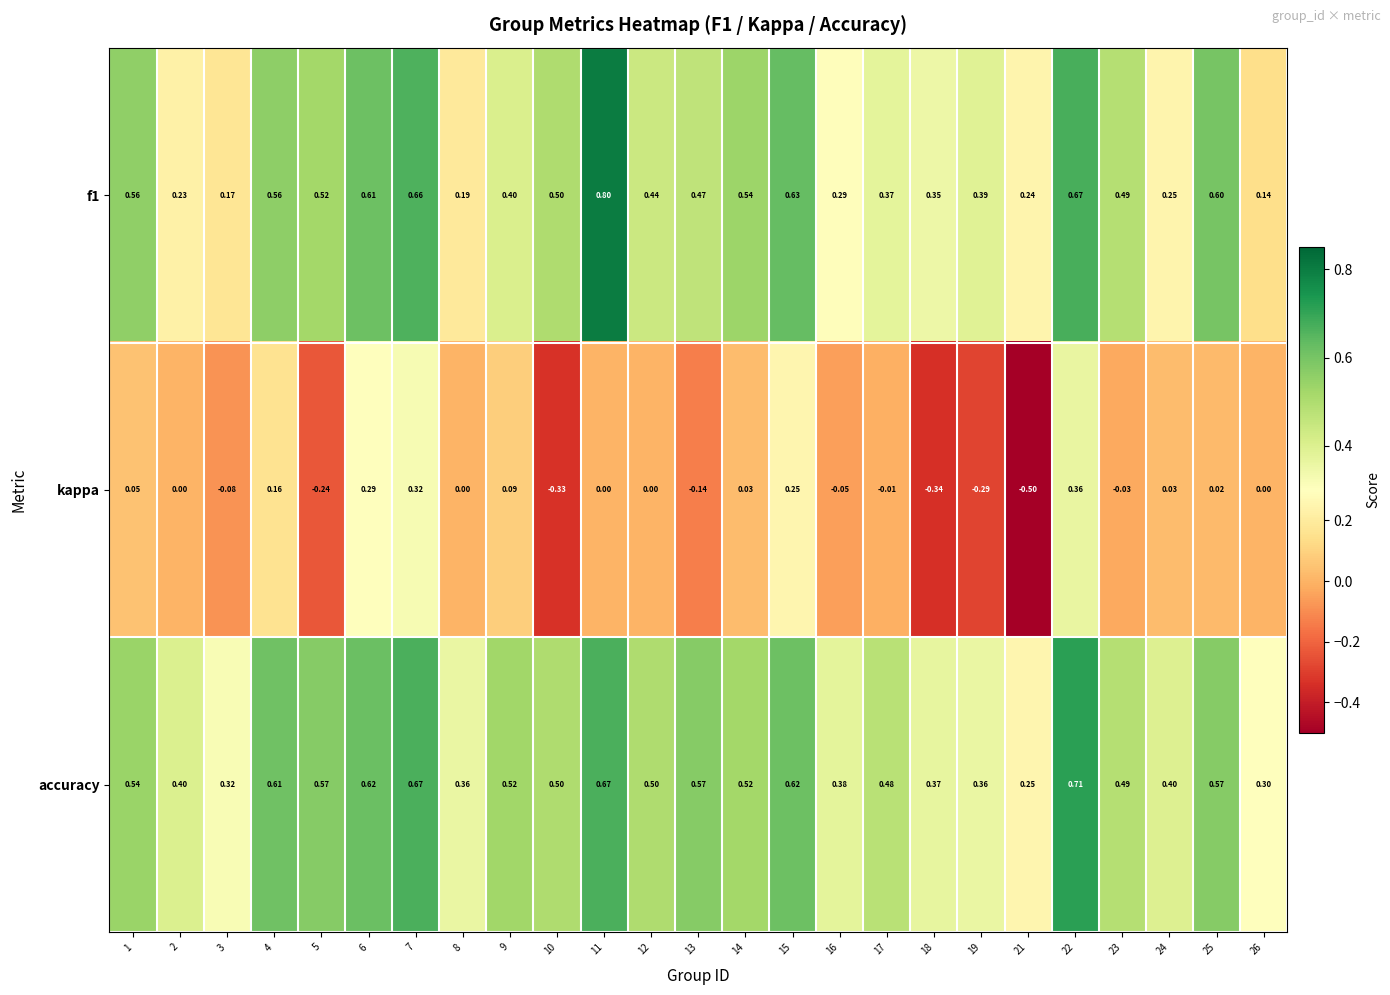

Which series has the largest range (max minus min)?

kappa